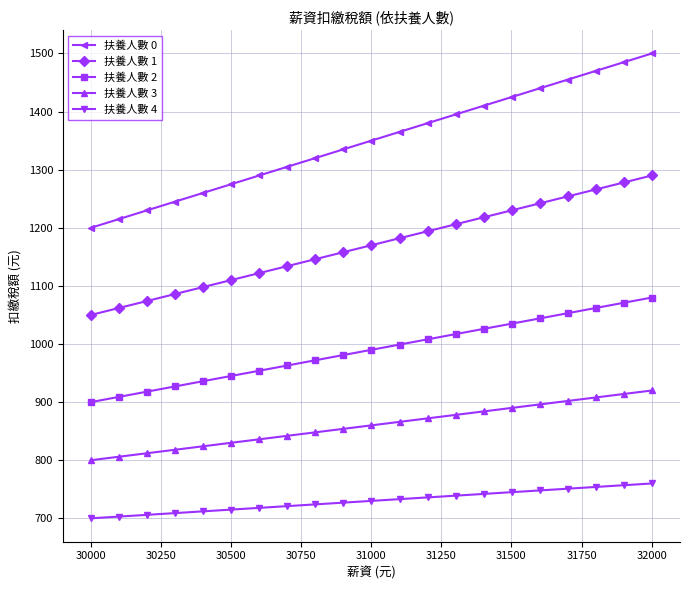

How many data points in 扶養人數 2 are less than 990?

10